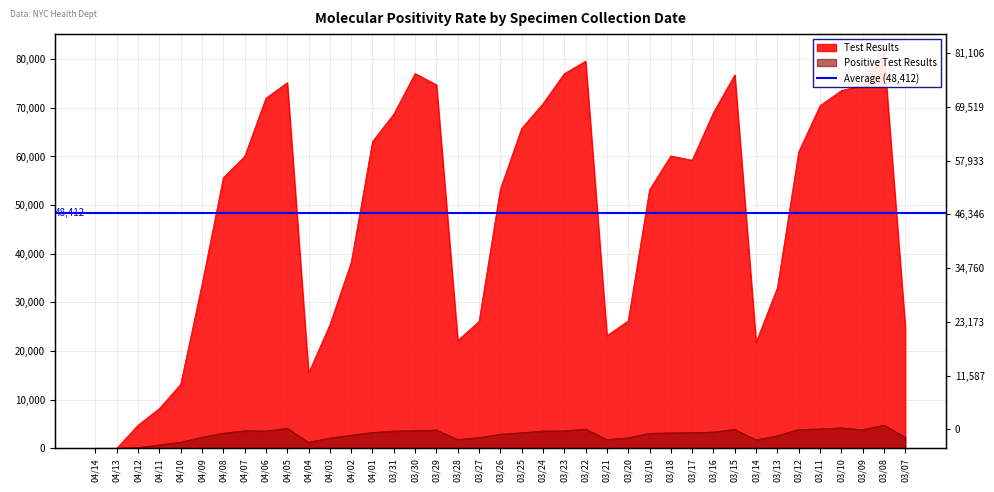

True or false: Test Results and Positive Test Results cross at least once.

False